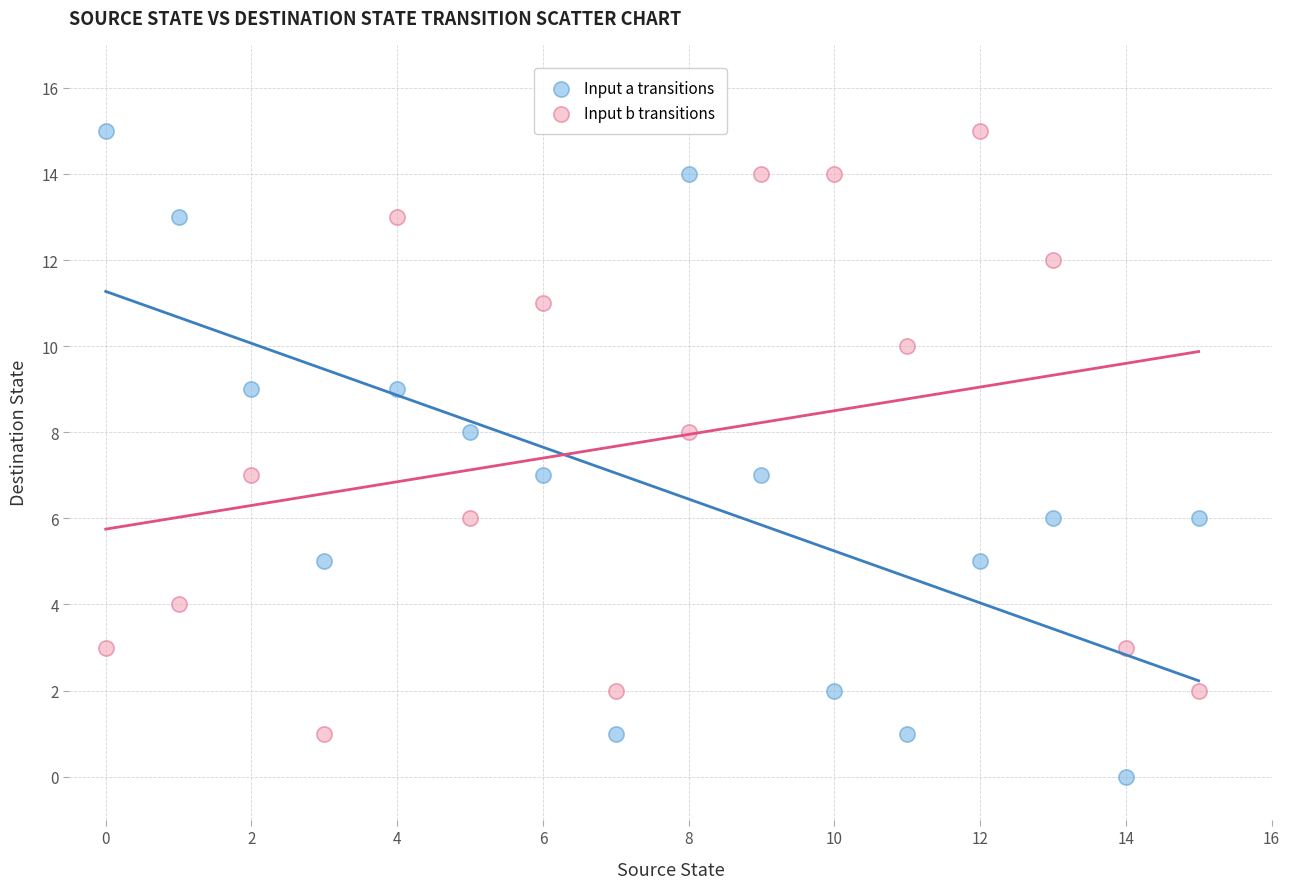

Which series contains the lowest Y value?

Input a transitions